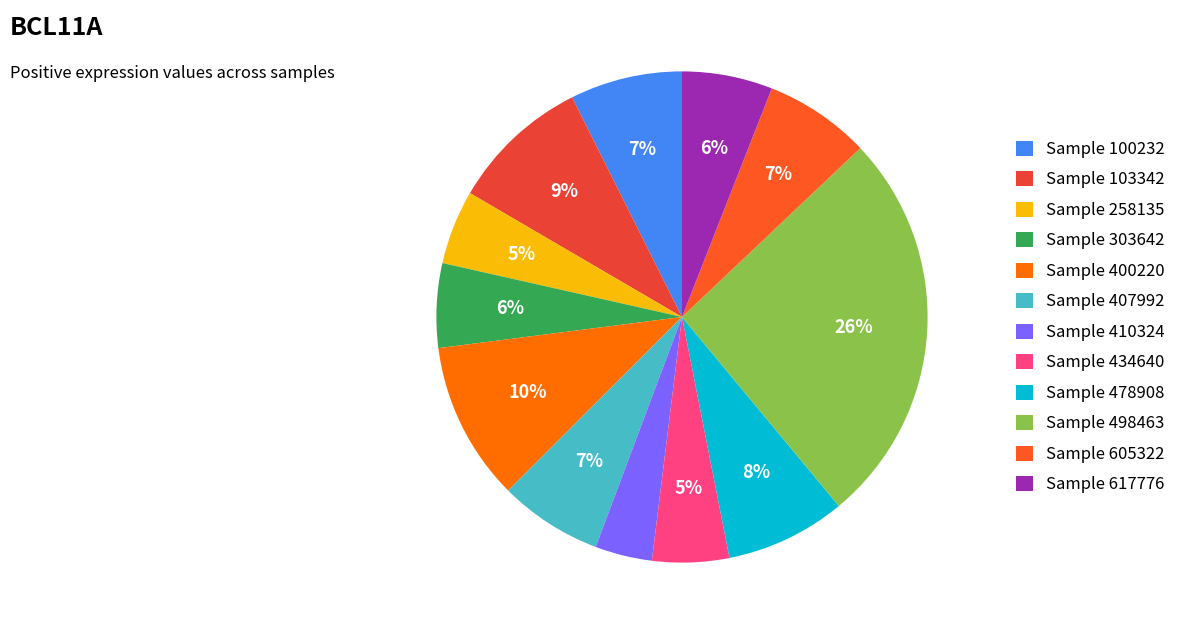

Which category has the smallest portion of the pie?

Sample 410324